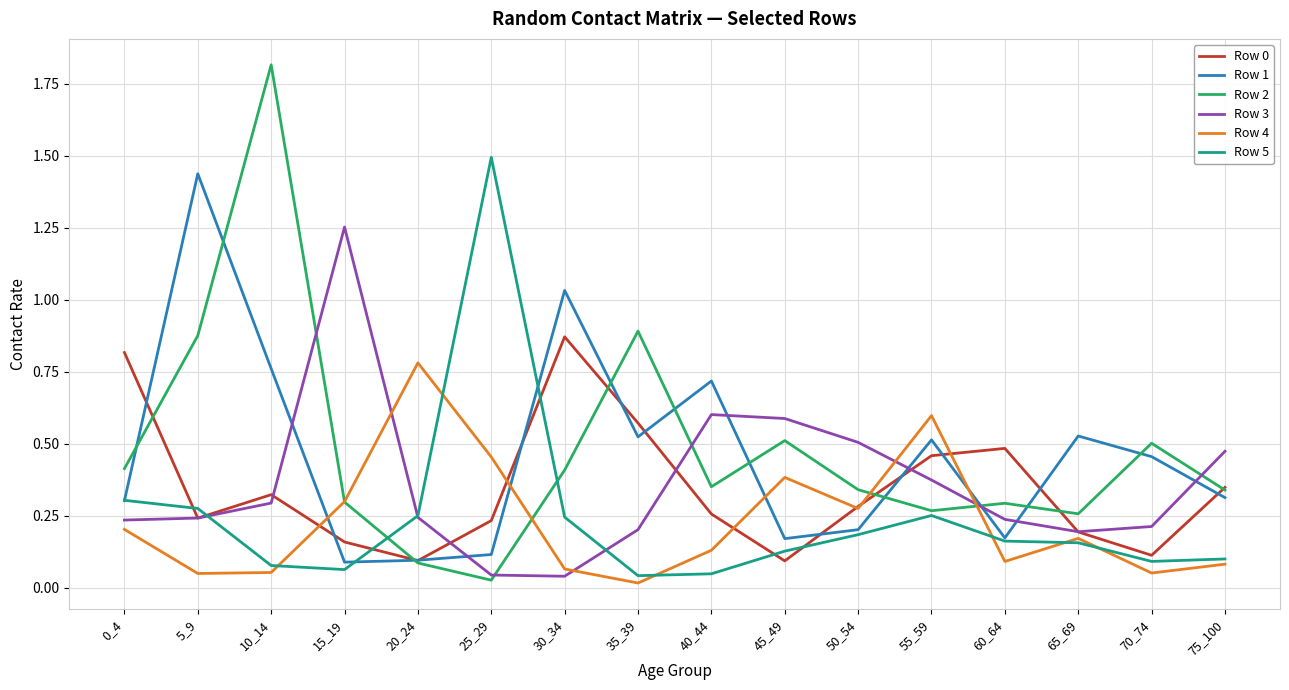

Between 65_69 and 75_100, which series saw the biggest shift?

Row 3